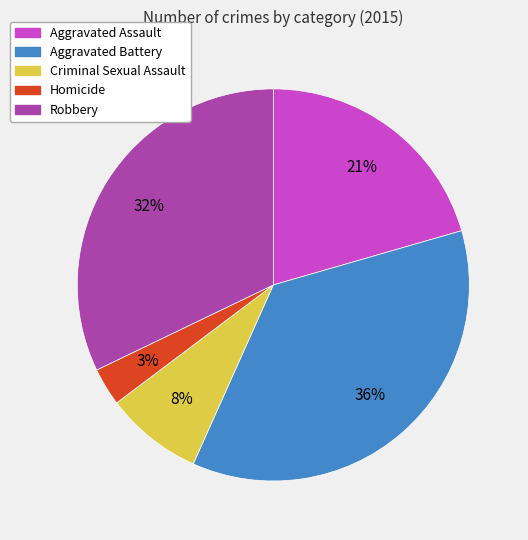

Rank the categories by value from highest to lowest.

Aggravated Battery, Robbery, Aggravated Assault, Criminal Sexual Assault, Homicide